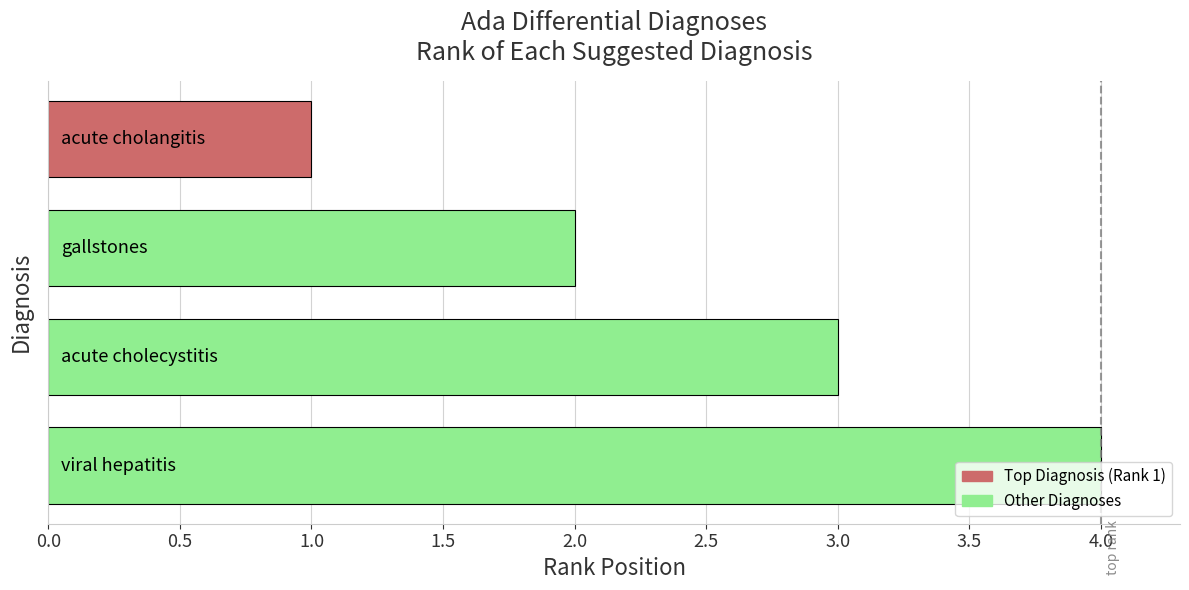

What is the difference between the maximum and minimum values?

3